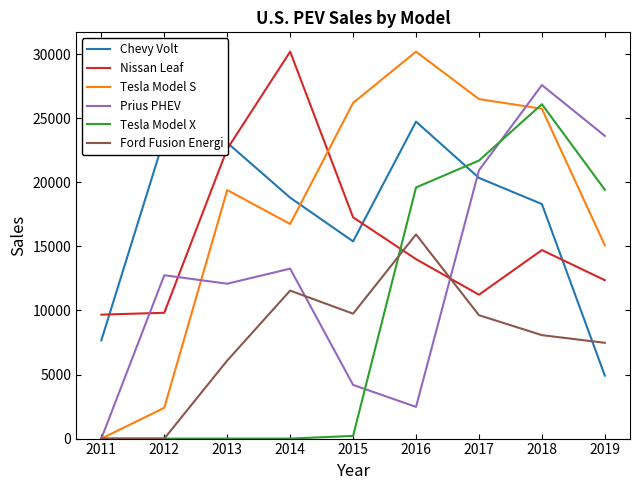

Count the number of data series in this chart.

6